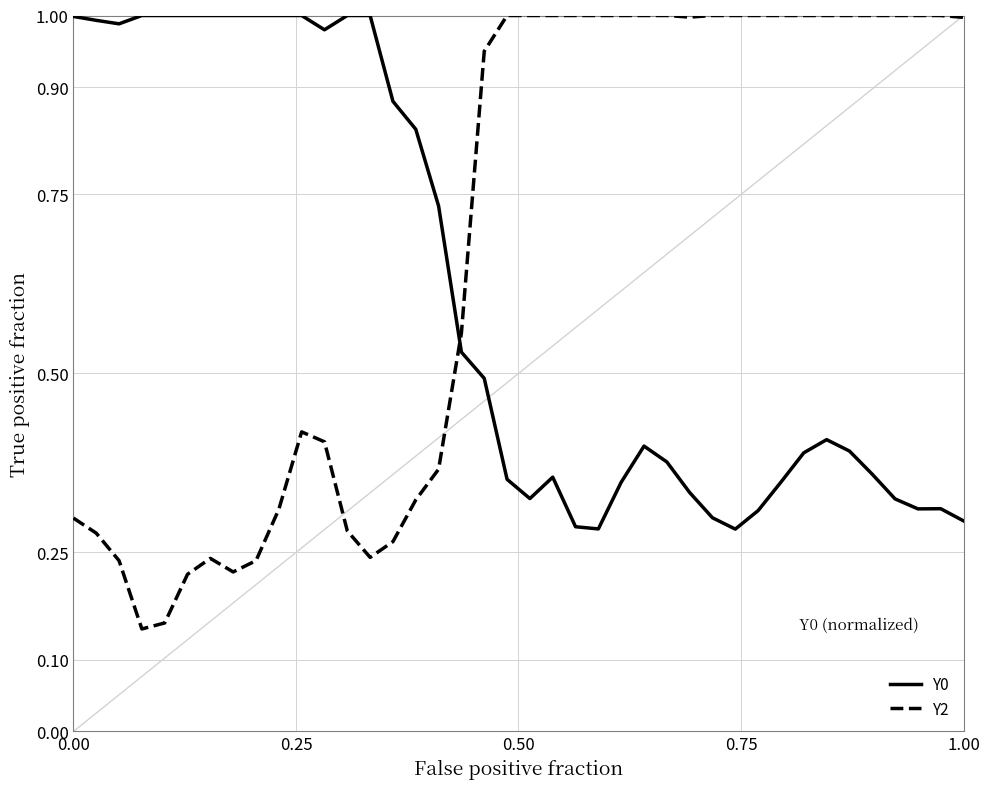

How many times do Y2 and Y0 cross each other?

1